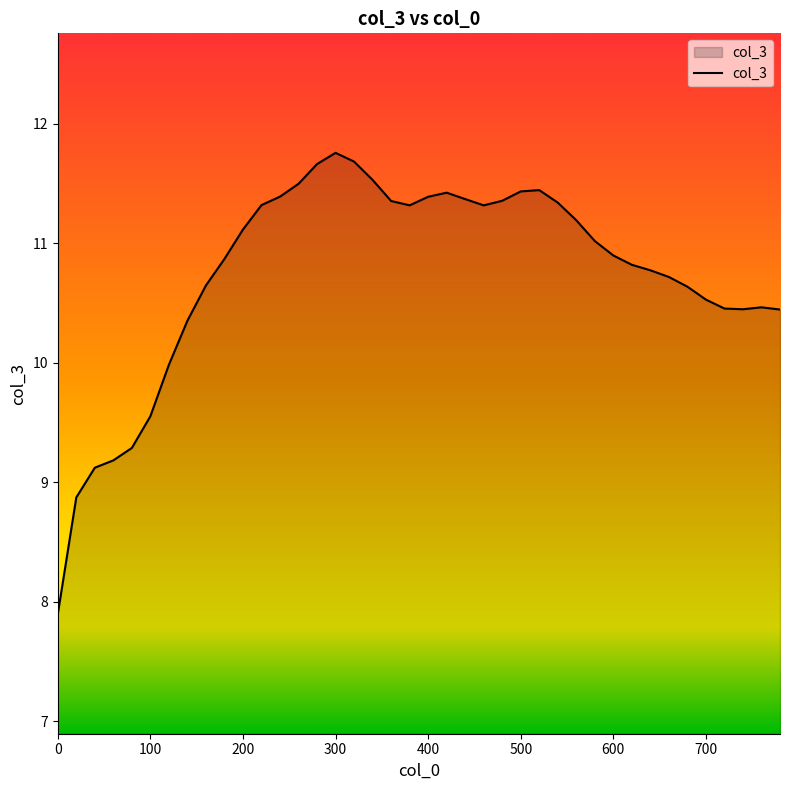

What is the maximum value shown in the chart?

11.8